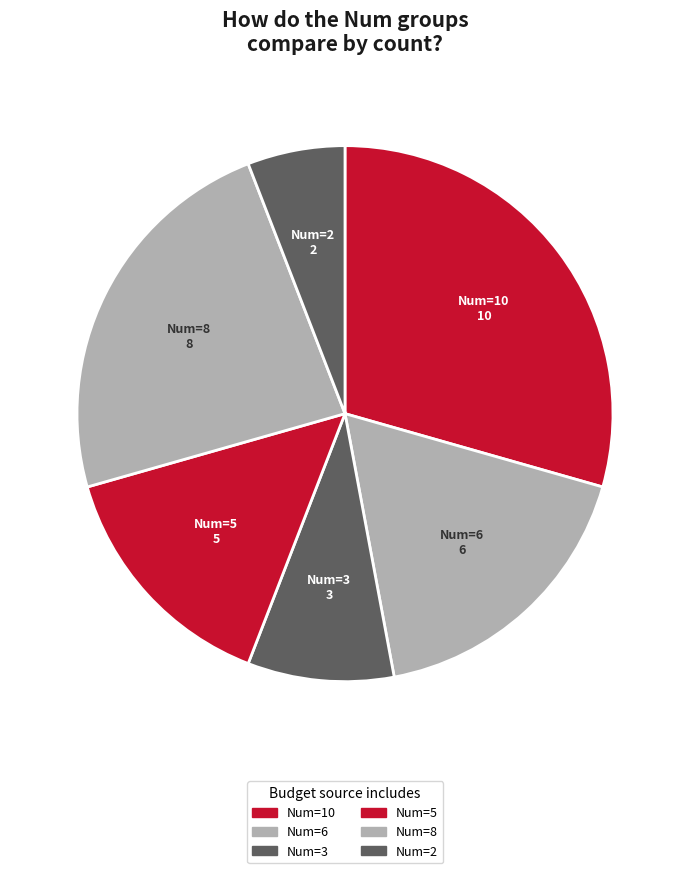

The Num=3 slice represents 9% of the pie. True or false?

True